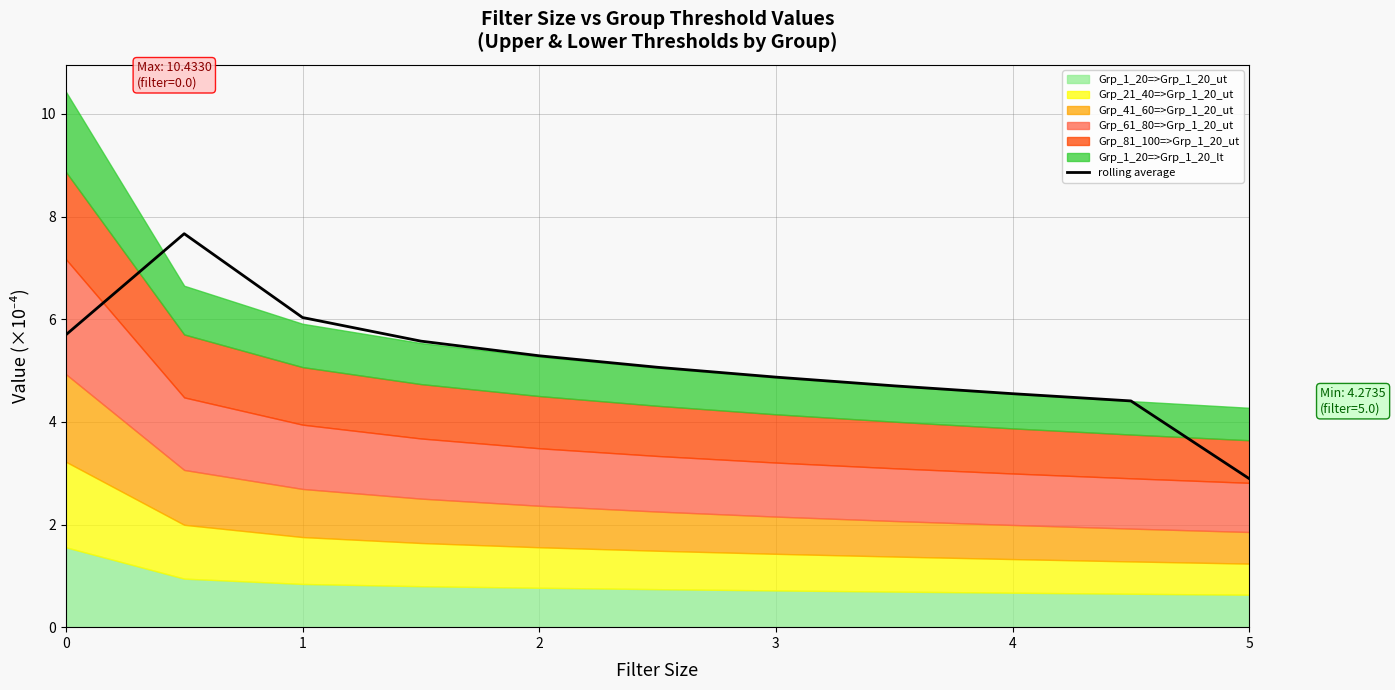

The rolling average series shows 3.0 at 4. True or false?

False